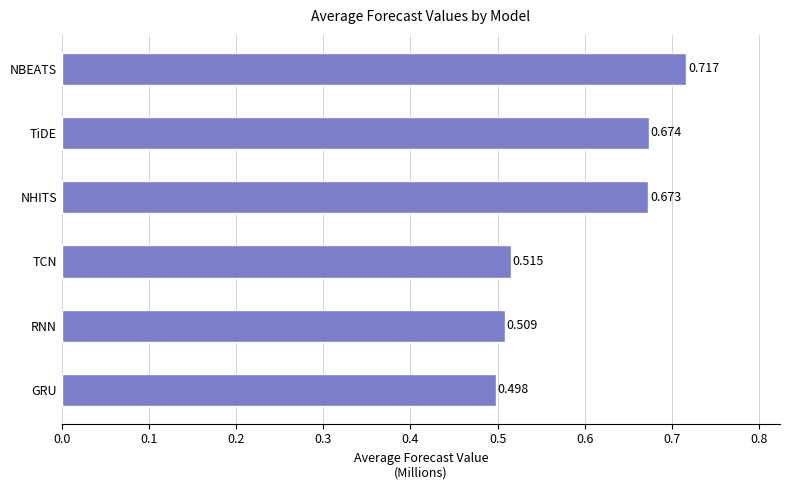

Which label corresponds to the largest value in the chart?

NBEATS